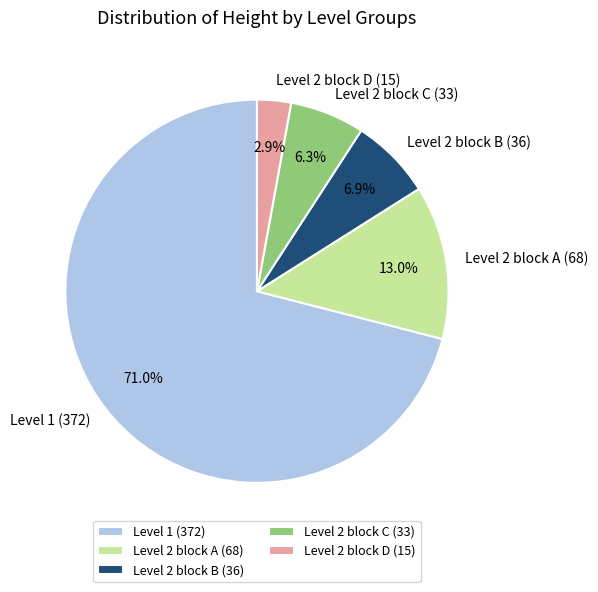

What percentage is NOT represented by Level 2 block C (33)?

93.7%